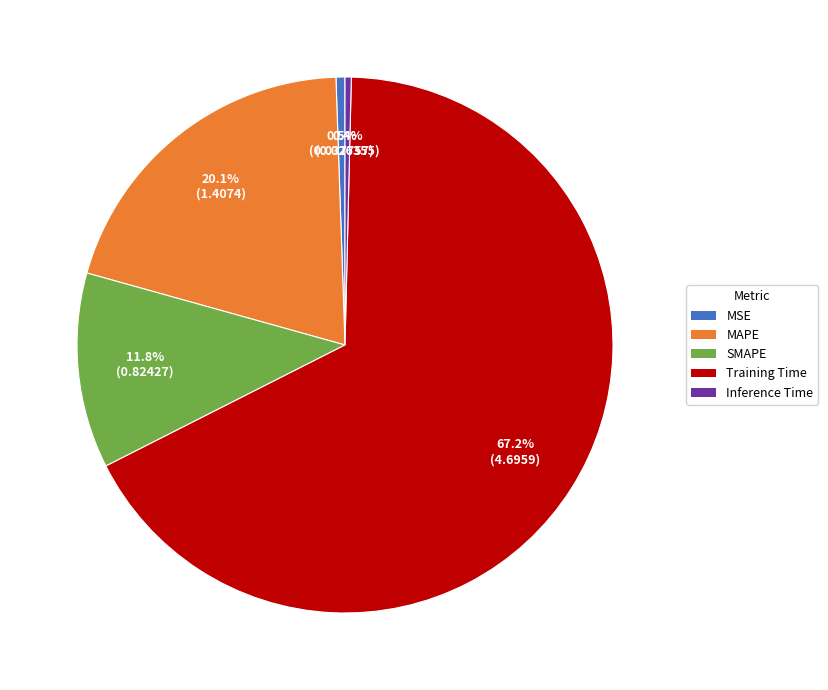

Count the number of slices in the pie.

5